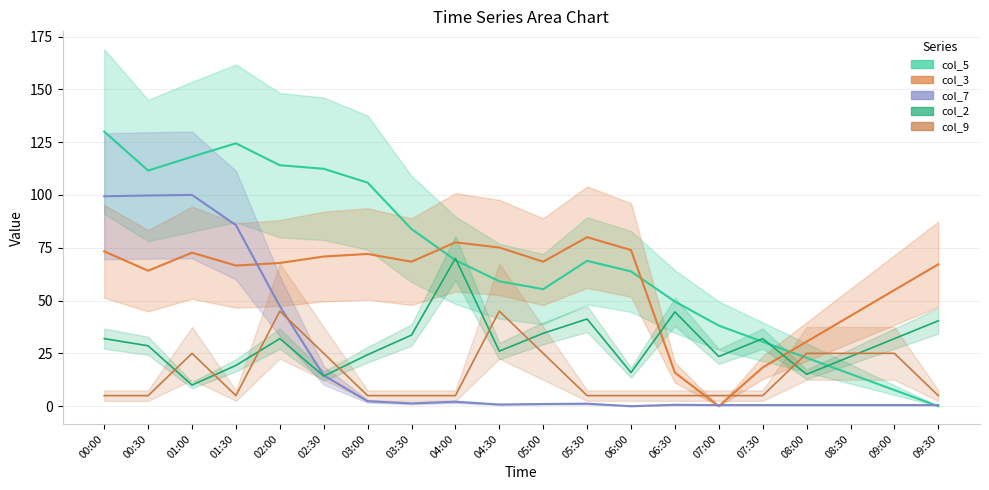

What is the value of the col_7 point at the 2nd from the left?

99.7